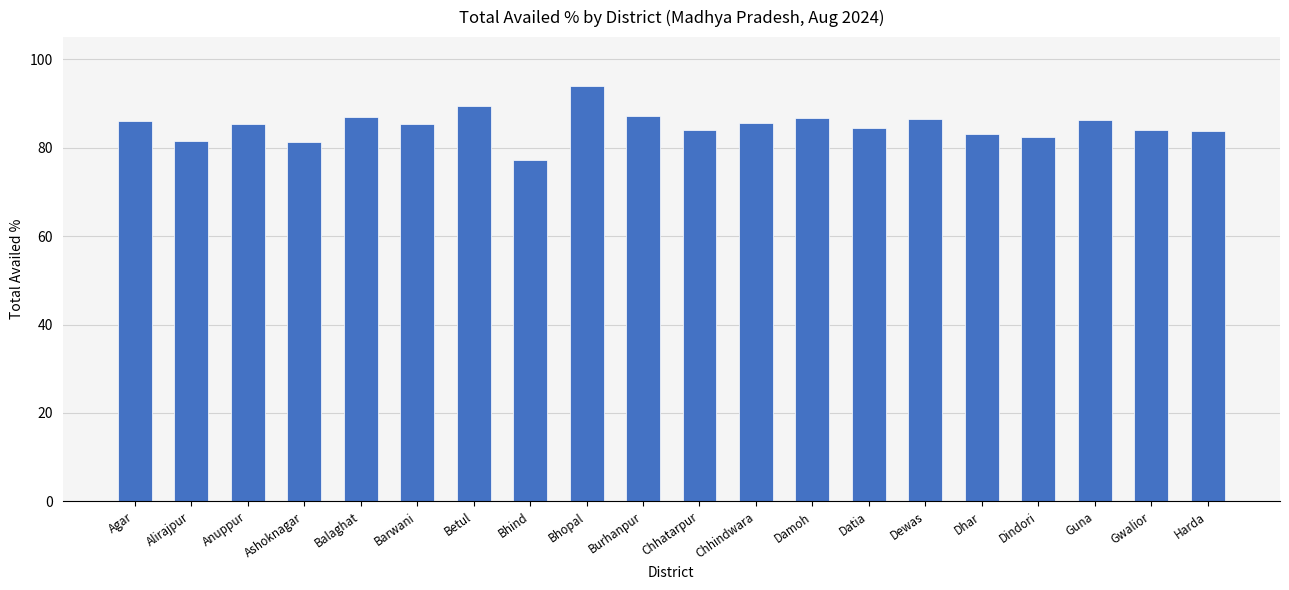

What is the approximate value at Damoh?

86.7